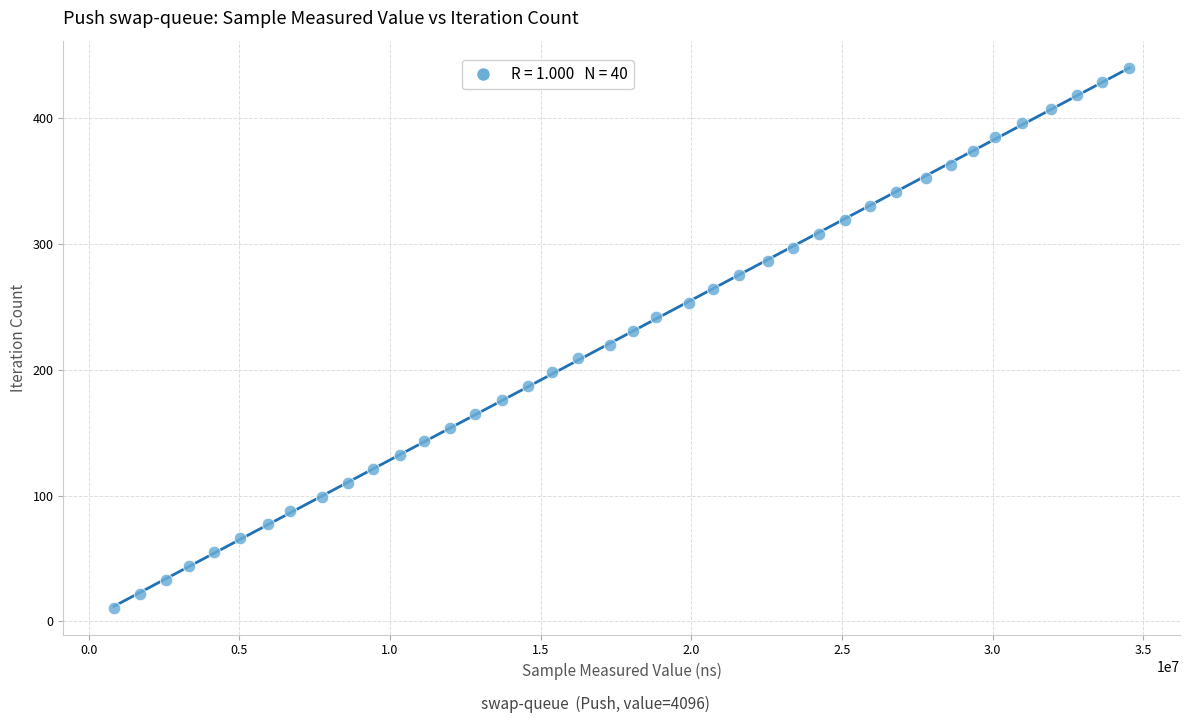

What is the range of Y values (max minus min)?

429